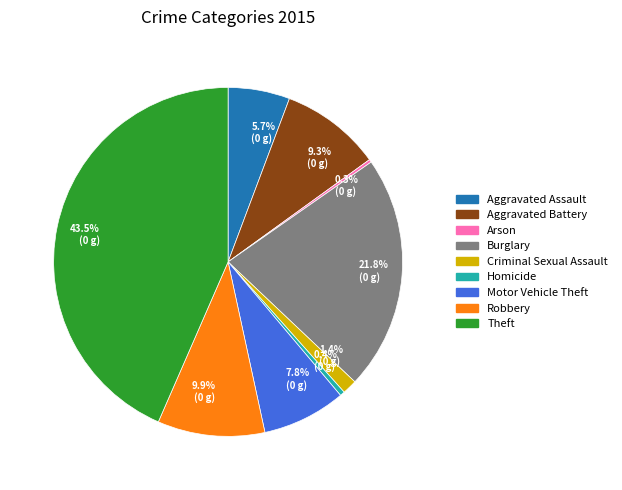

Between 9.3% (0 g) and 43.5% (0 g), which is larger?

43.5% (0 g)